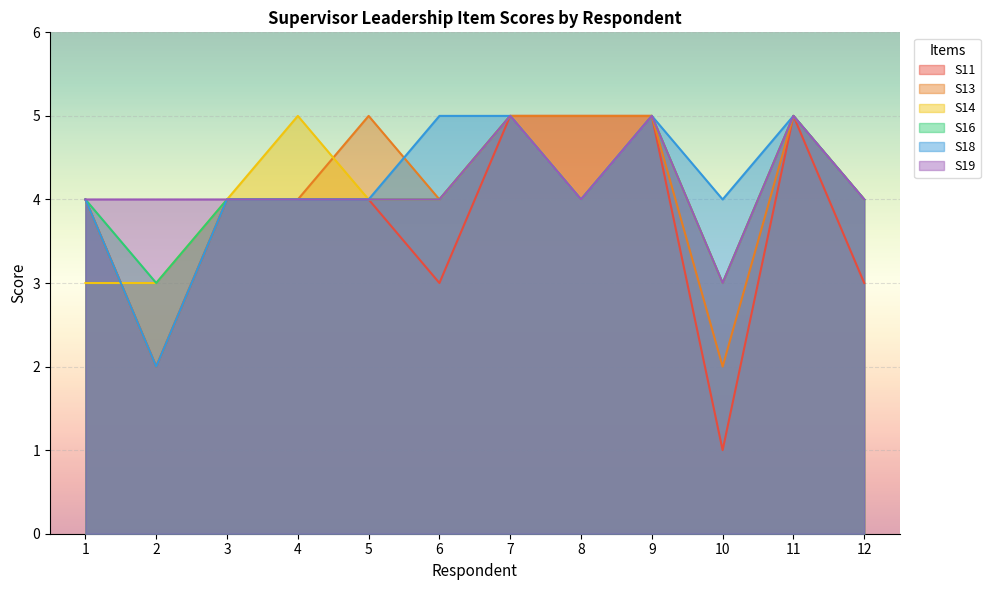

How many data points in S11 are above 4?

4